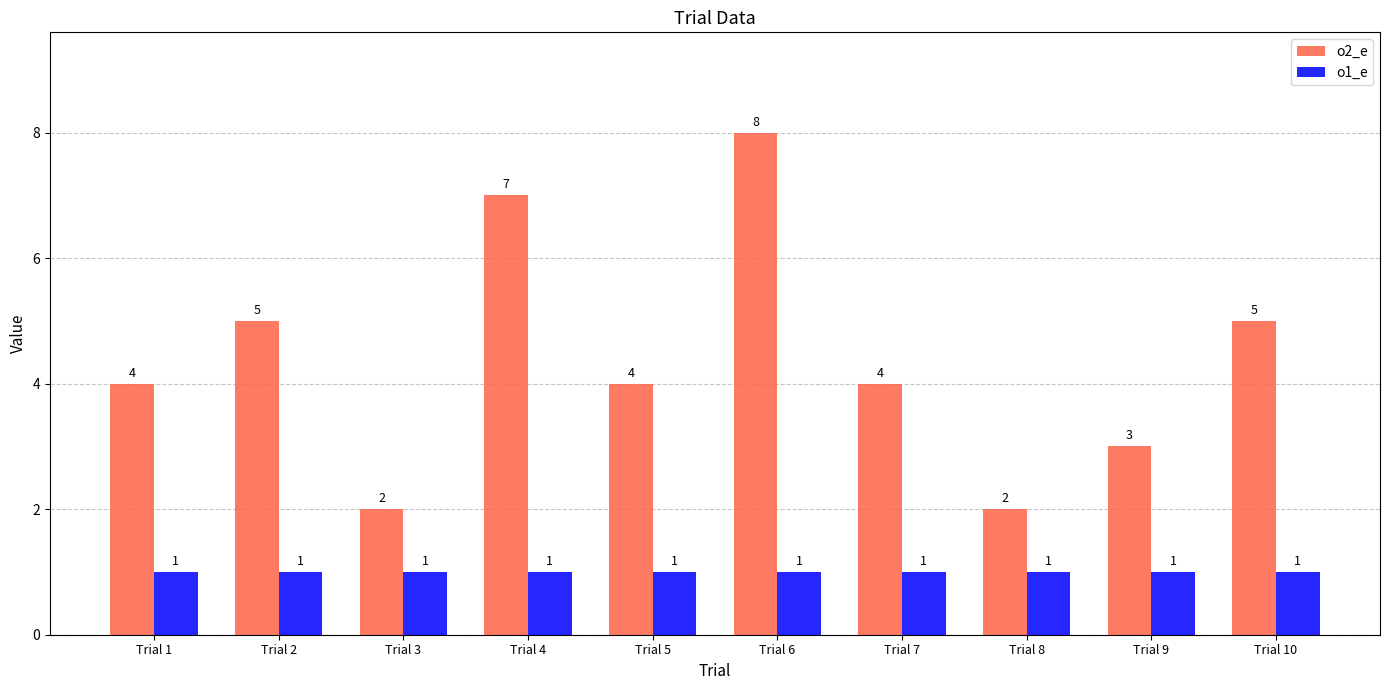

What is the maximum value for o2_e?

8